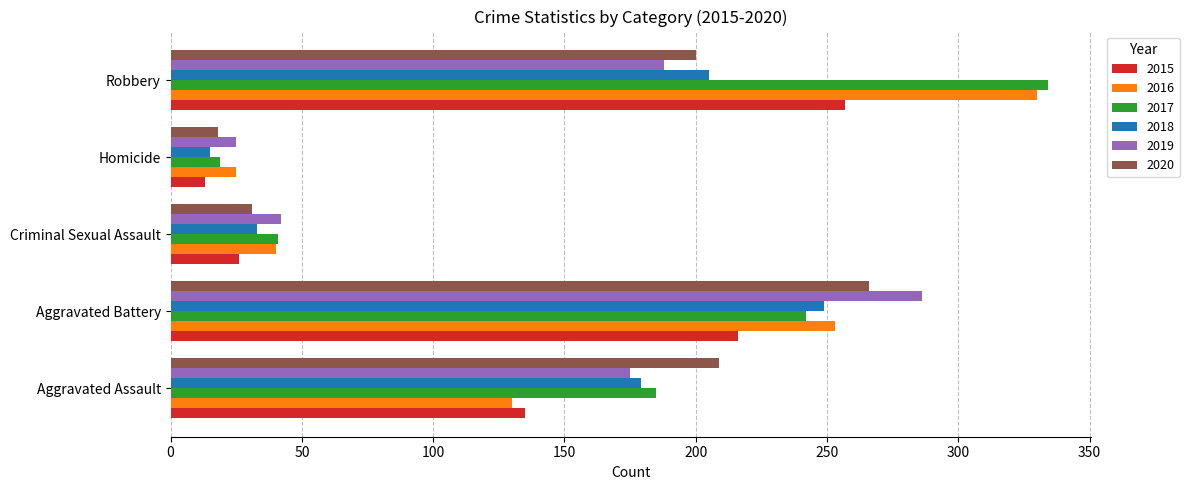

At which label does 2018 reach its peak?

Aggravated Battery